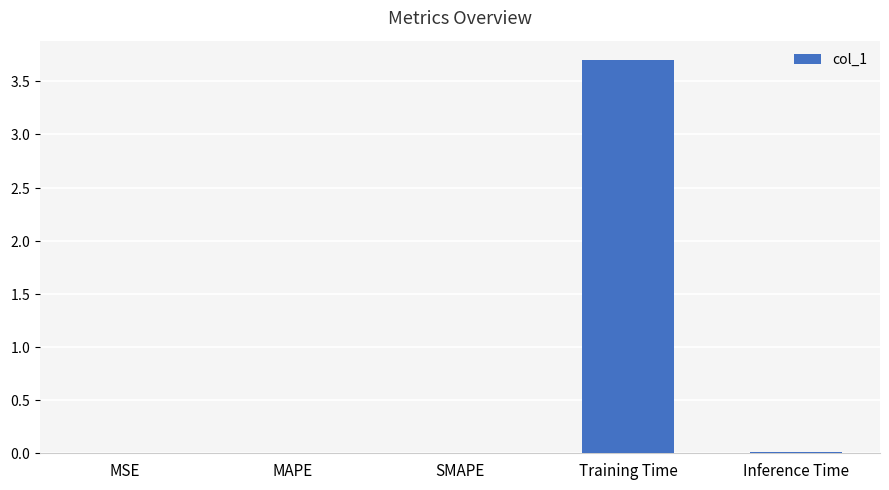

What is the greatest value displayed?

3.7